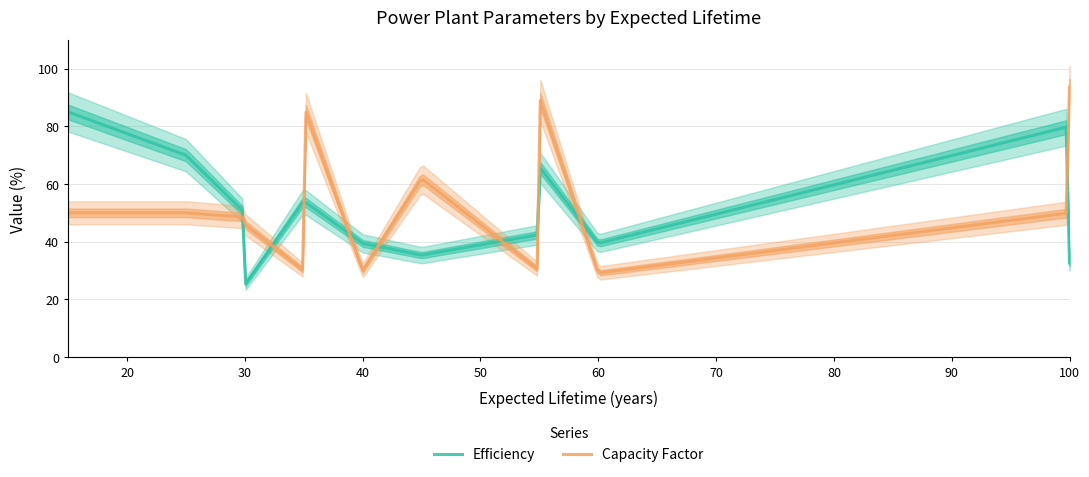

What is the highest value of the Efficiency series?

85.0